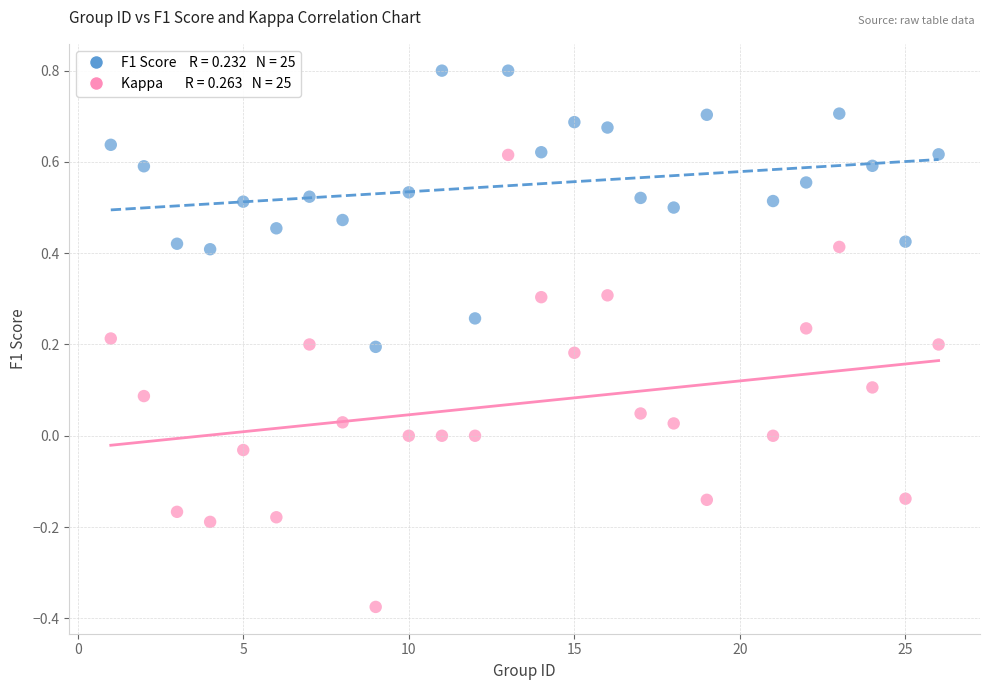

Across all data points, what is the range of Y values (max minus min)?

1.2